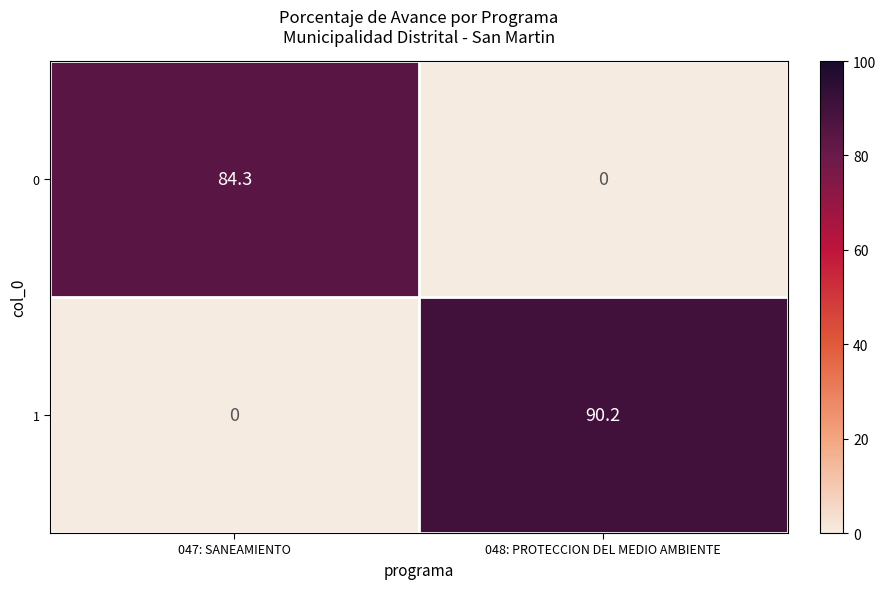

What is the spread (max minus min) of values at 048: PROTECCION DEL MEDIO AMBIENTE?

90.2